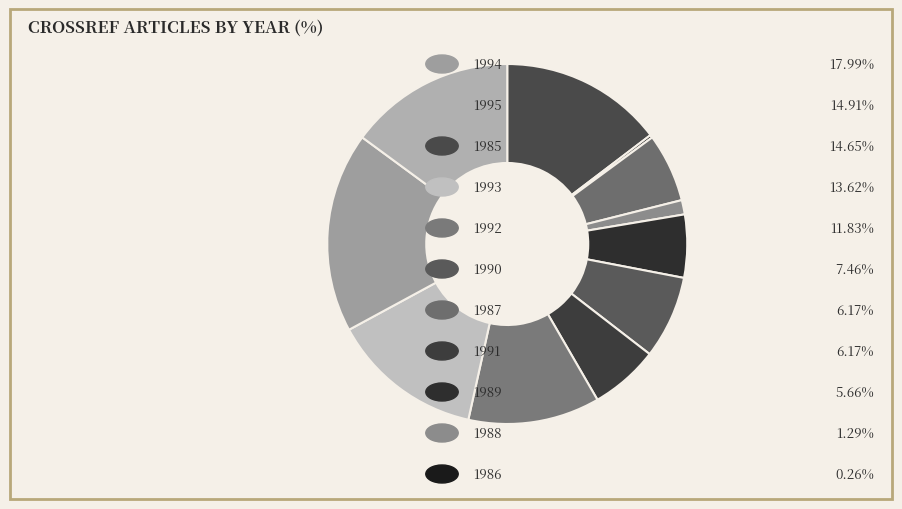

Which slice is the smallest?

1986